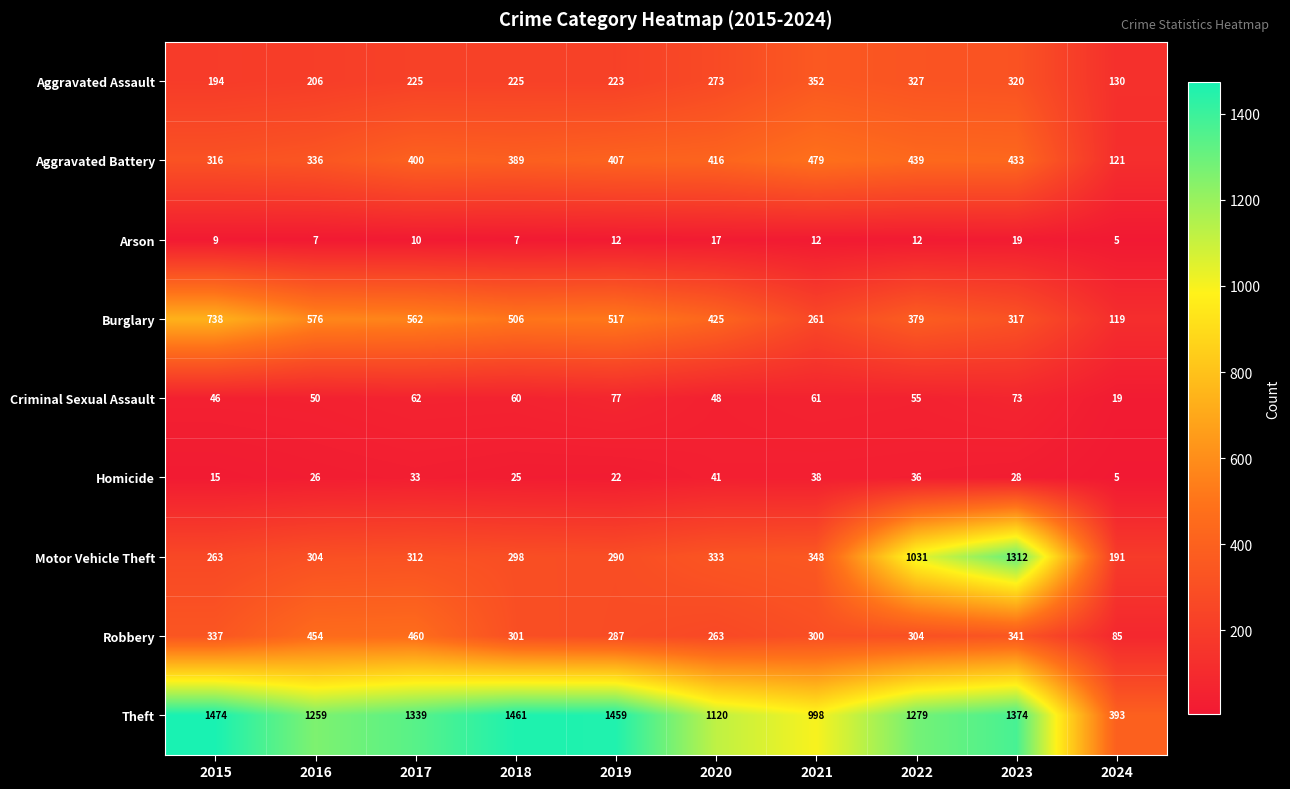

What is the difference between the Criminal Sexual Assault values at 2021 and 2016?

11